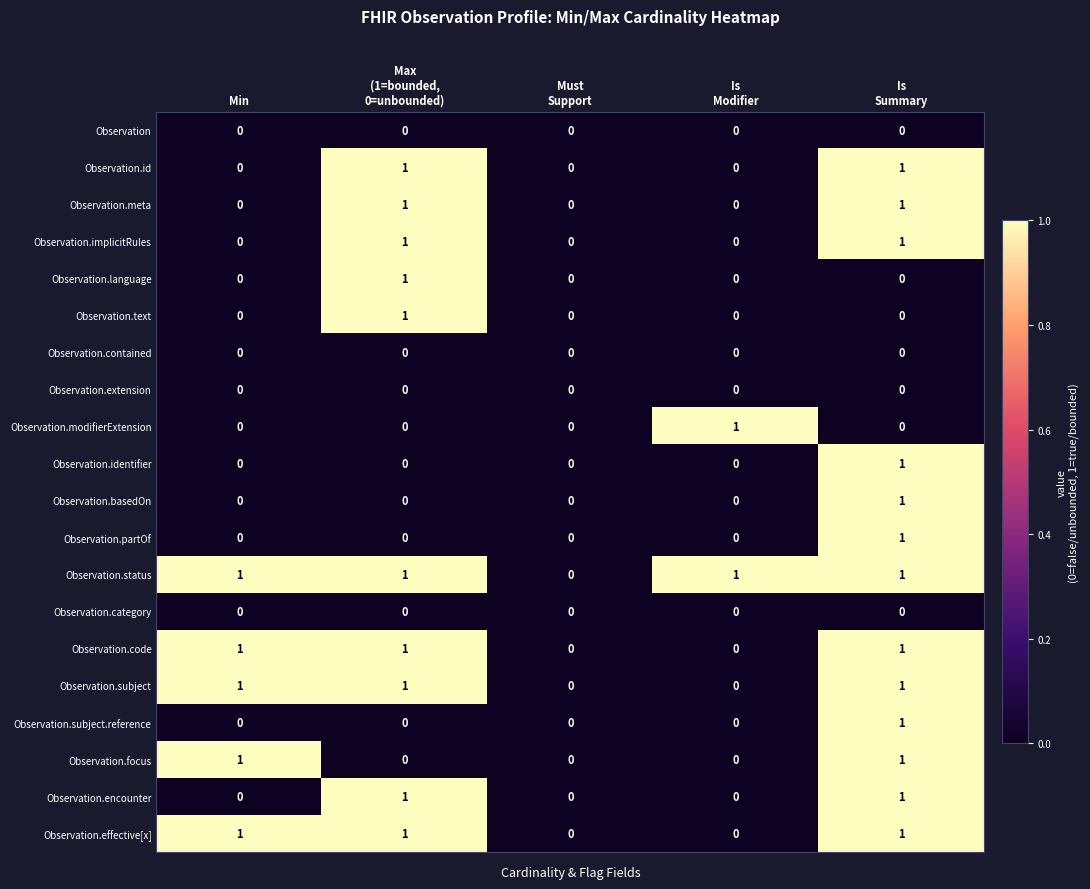

Count the Observation.effective[x] values in the range 0 to 1.

5